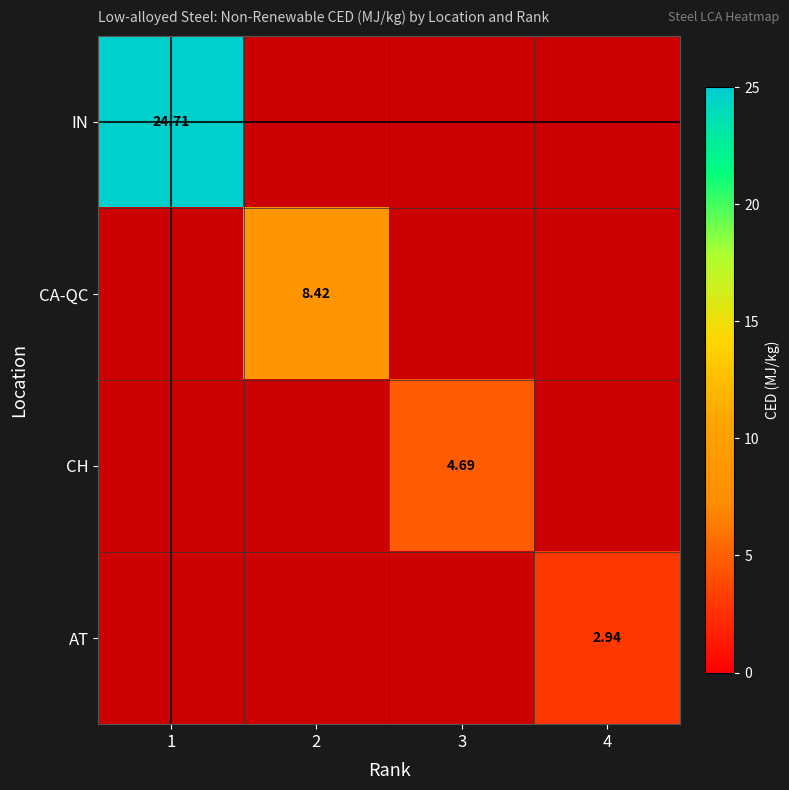

How many distinct data groups are displayed?

4